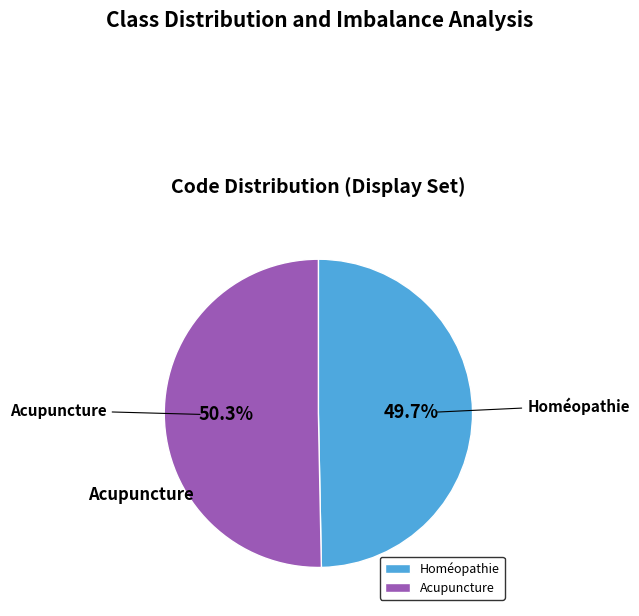

To the nearest percent, what portion does Homéopathie represent?

50%